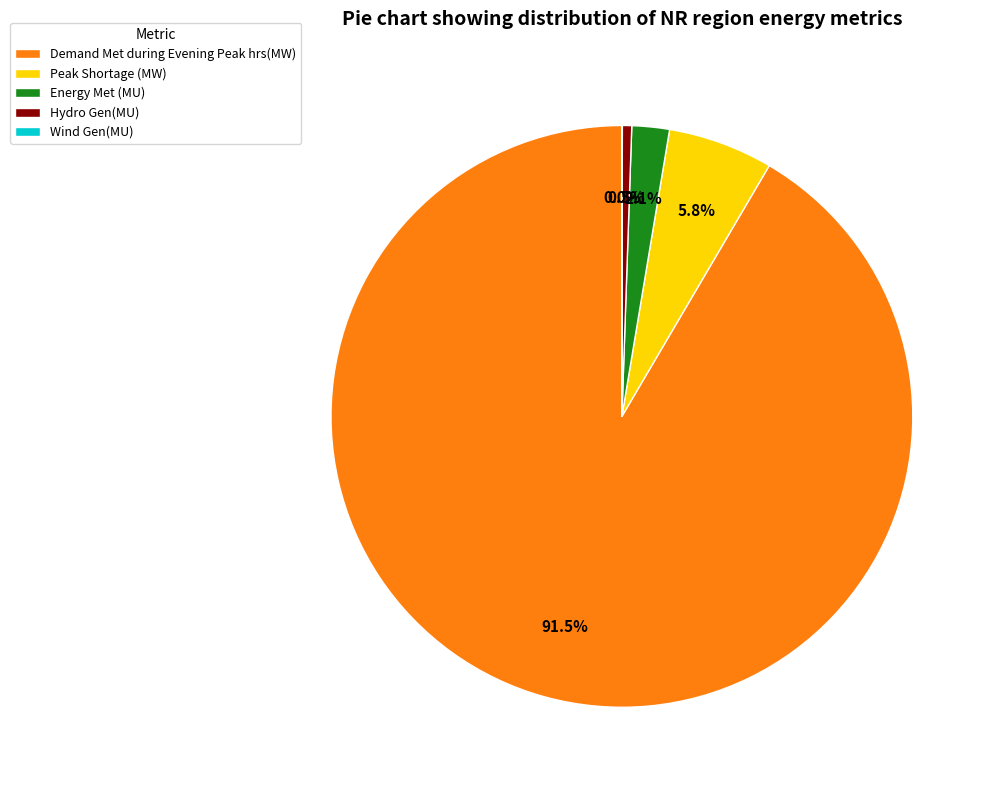

What is the largest slice in the pie chart?

Demand Met during Evening Peak hrs(MW)